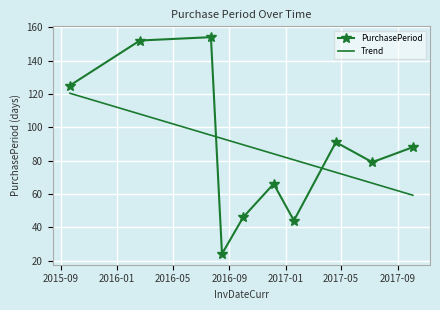

List the labels in order of value, smallest first.

2016-08-16, 2017-01-19, 2016-10-01, 2016-12-06, 2017-07-08, 2017-10-04, 2017-04-20, 2015-09-21, 2016-02-20, 2016-07-23